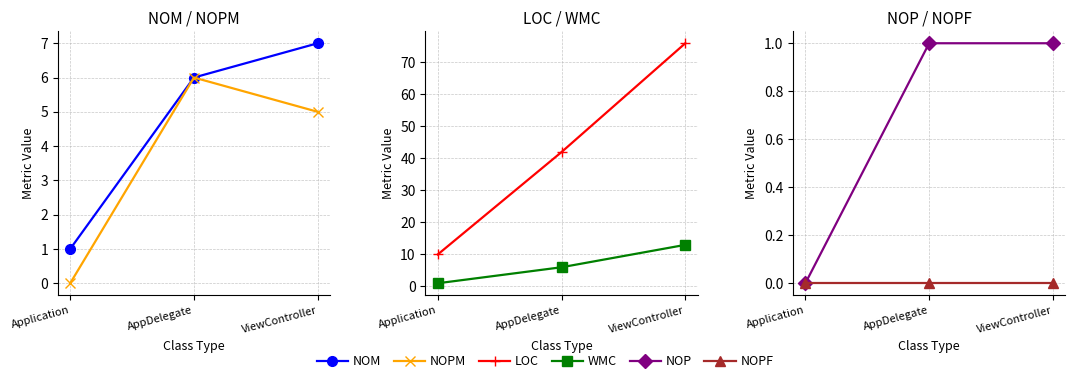

At which label does NOPM first exceed 5?

AppDelegate